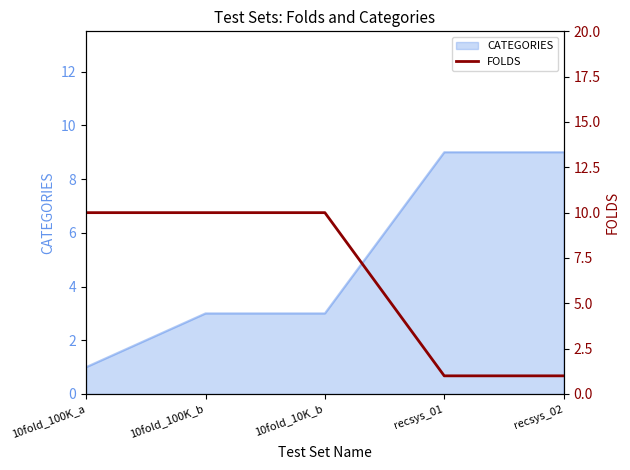

What position from the left is 10fold_100K_a?

1